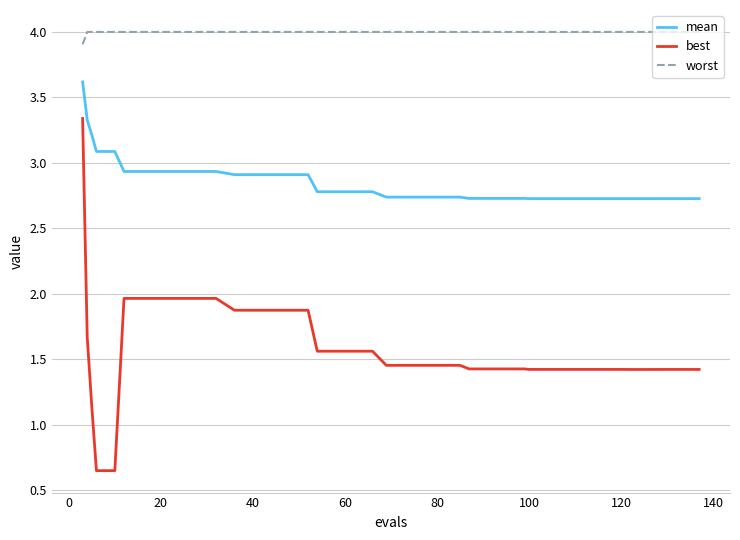

What is the lowest value of the worst series?

3.9